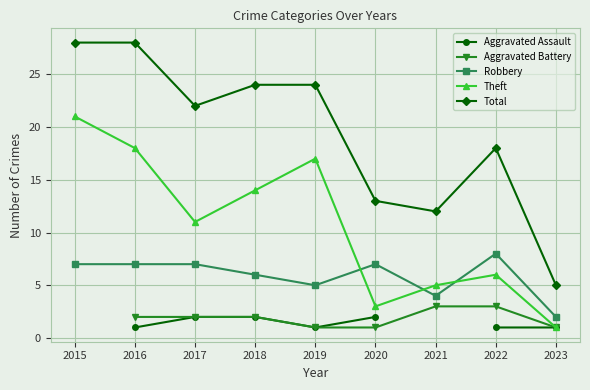

What is the greatest value displayed?

28.0